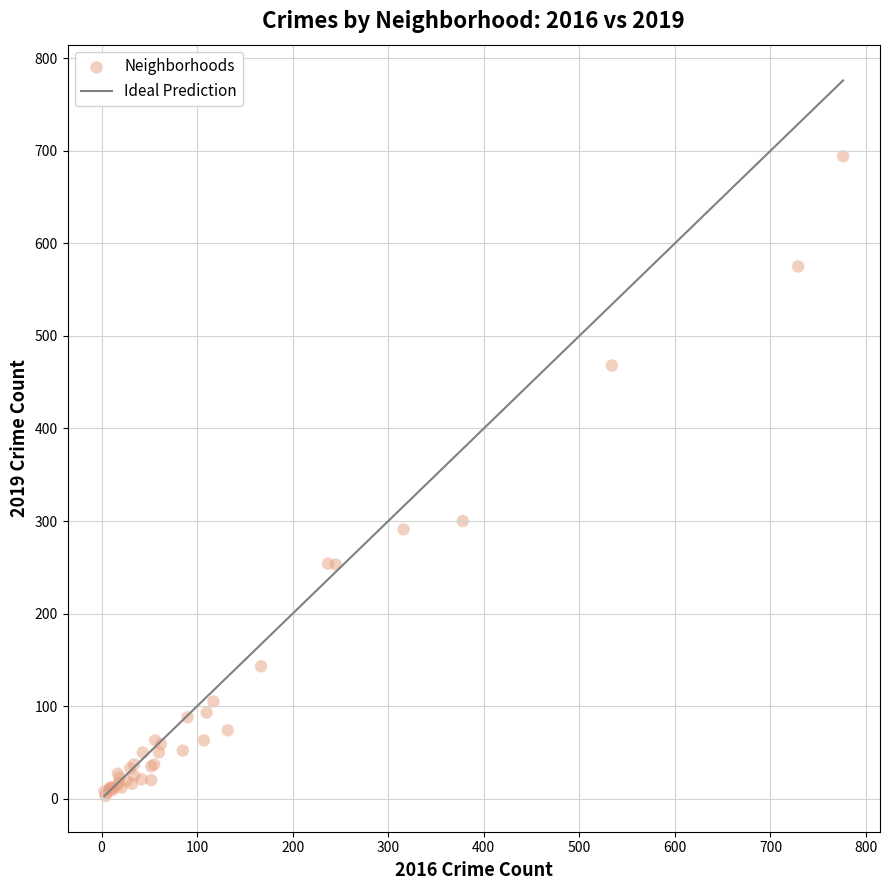

What Y value in the scatter plot is closest to 348?

300